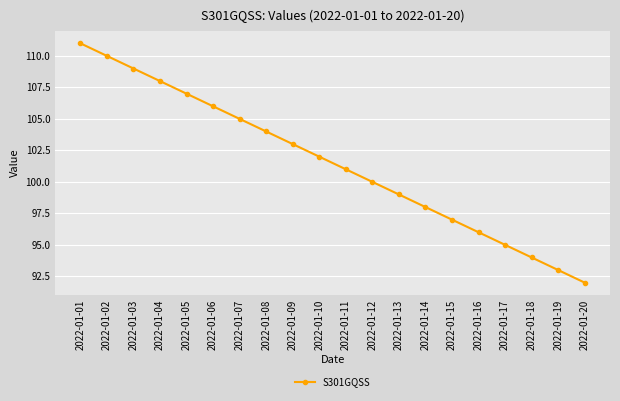

Is it true that the value at 2022-01-19 is 157?

False